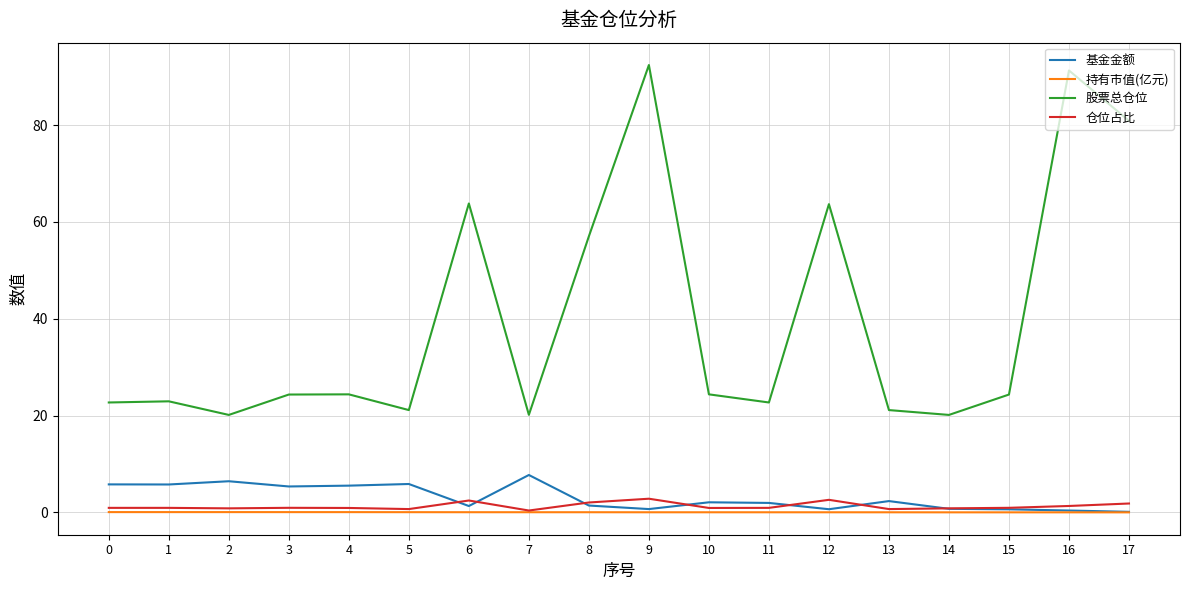

True or false: 持有市值(亿元) has a value of 0.0 at 9.

True